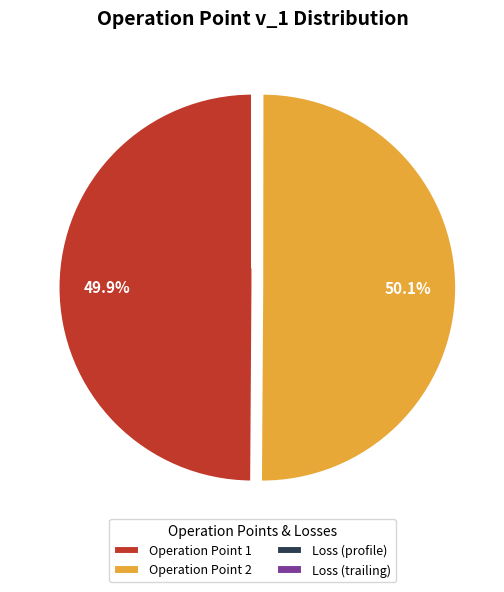

Approximately how many times larger is the value at Operation Point 1 compared to Operation Point 2?

1.0